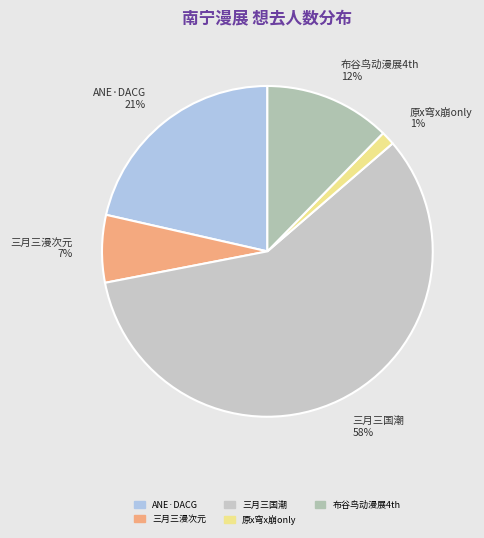

Is 三月三国潮 the majority of the pie?

Yes